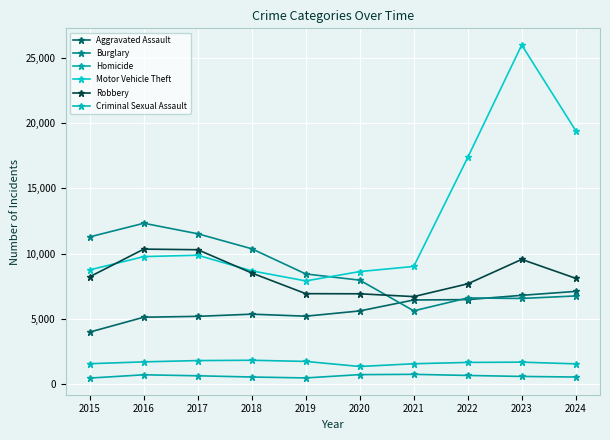

True or false: Criminal Sexual Assault has more than 1 points higher than both neighbors.

True